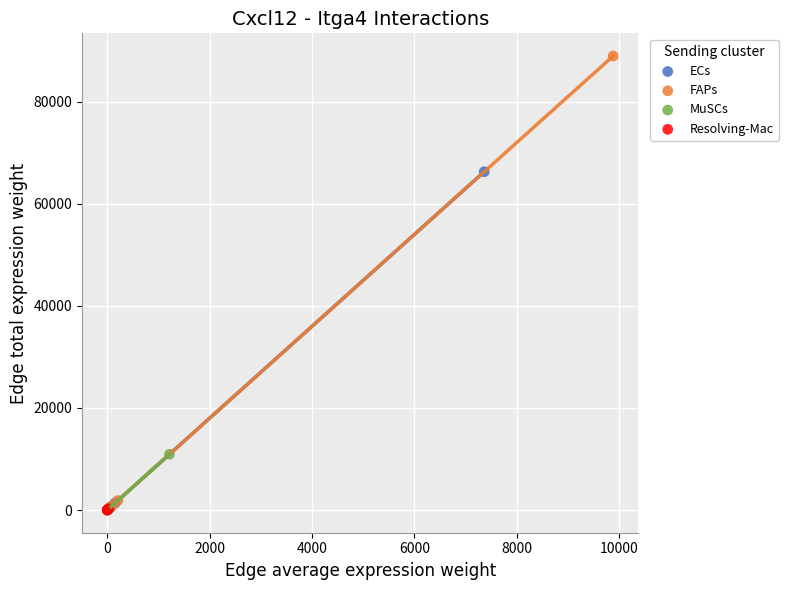

Which series contains the highest Y value?

FAPs